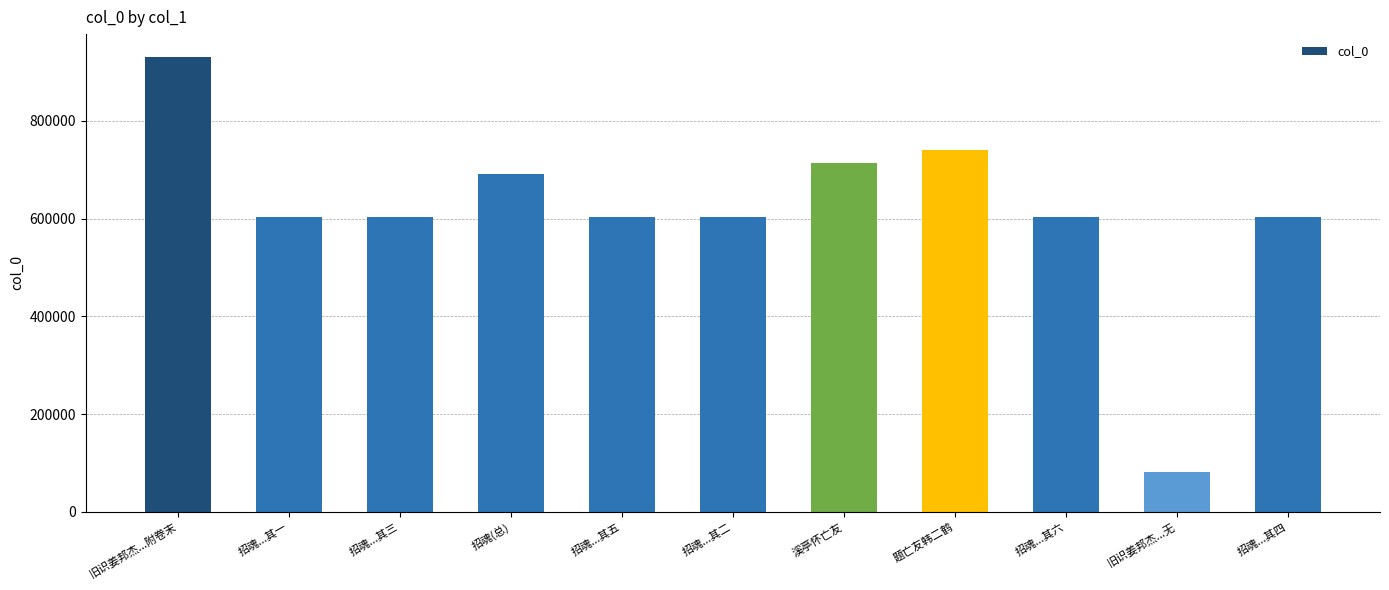

What is the sum of all values?

6784781